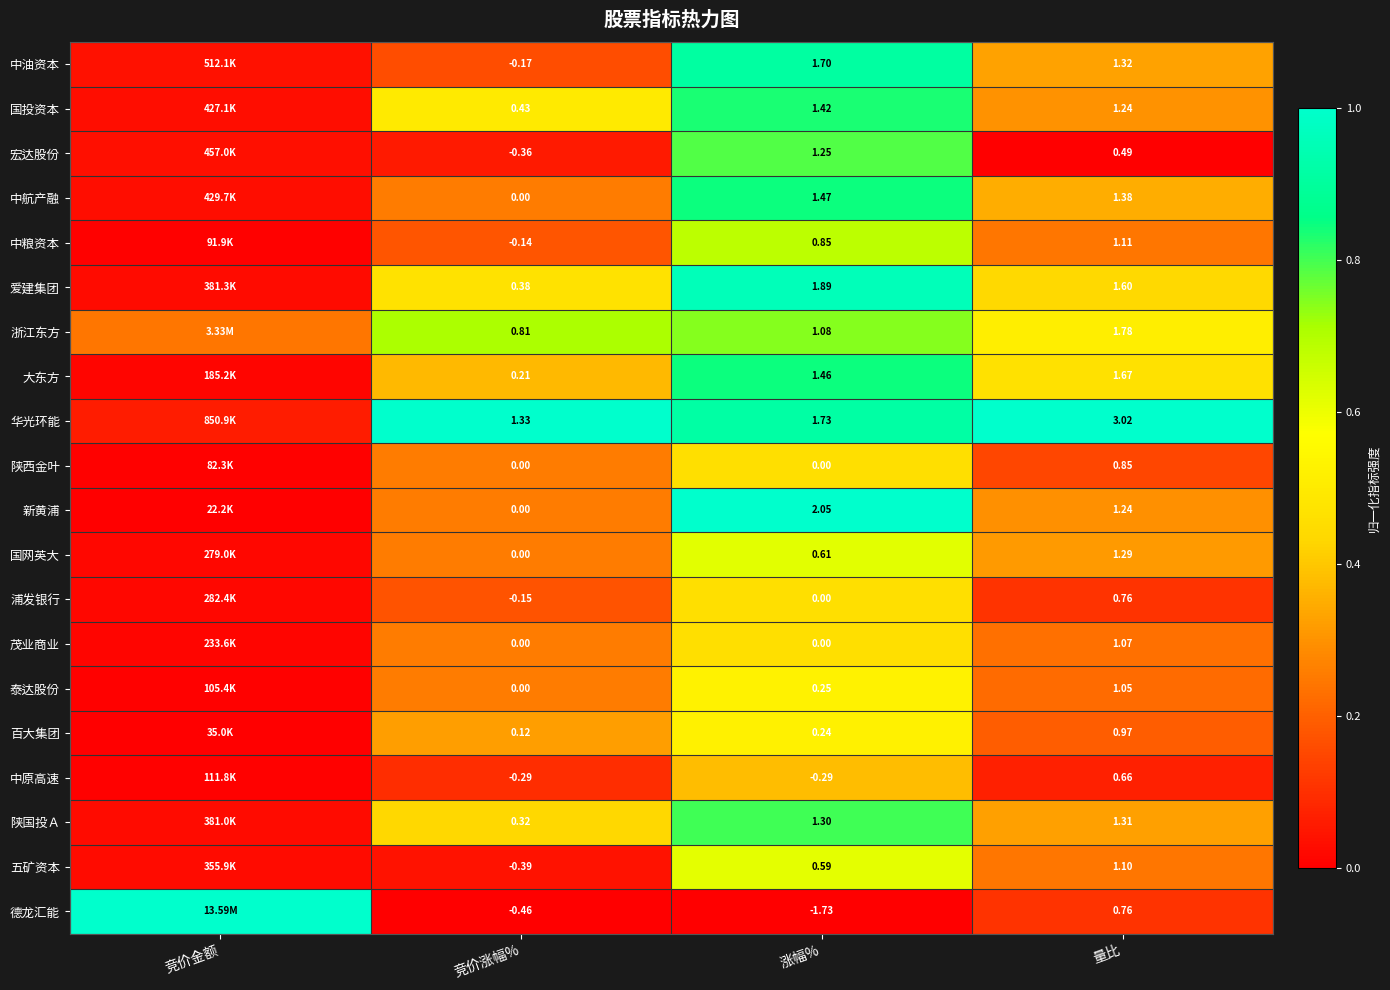

Is the value of 浦发银行 at 涨幅% greater than the value of 百大集团 at 竞价涨幅%?

No